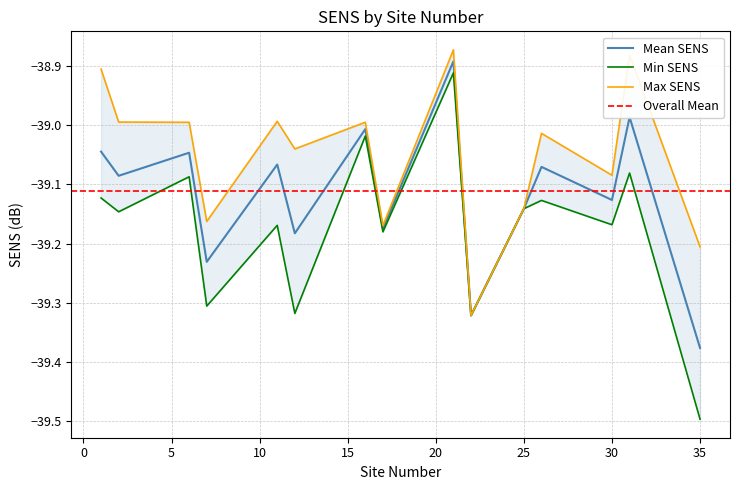

What is the difference between the maximum and minimum values?

0.6